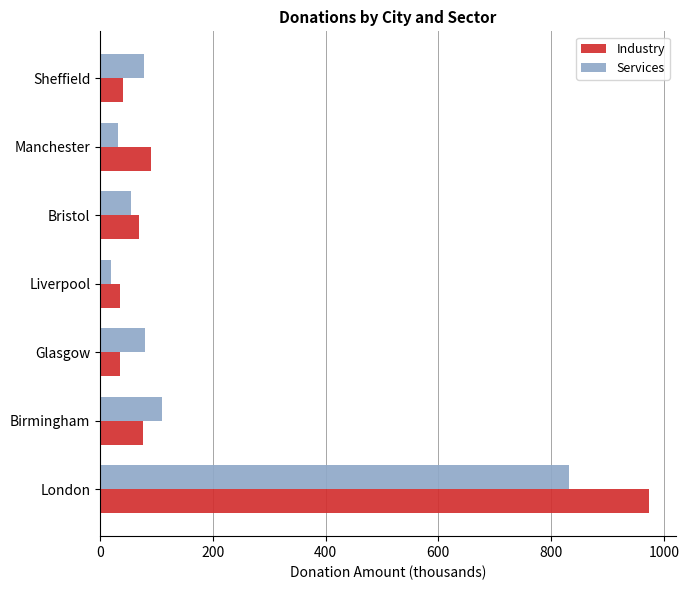

What is the highest value of the Services series?

831.3